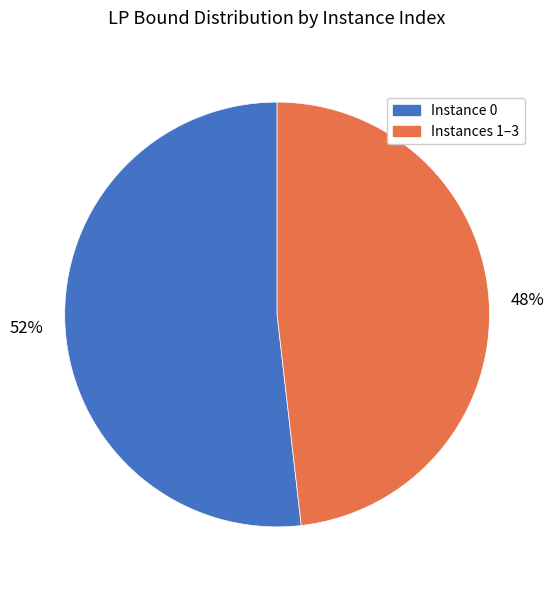

To the nearest percent, what is the difference between the largest and smallest slice percentages?

4%